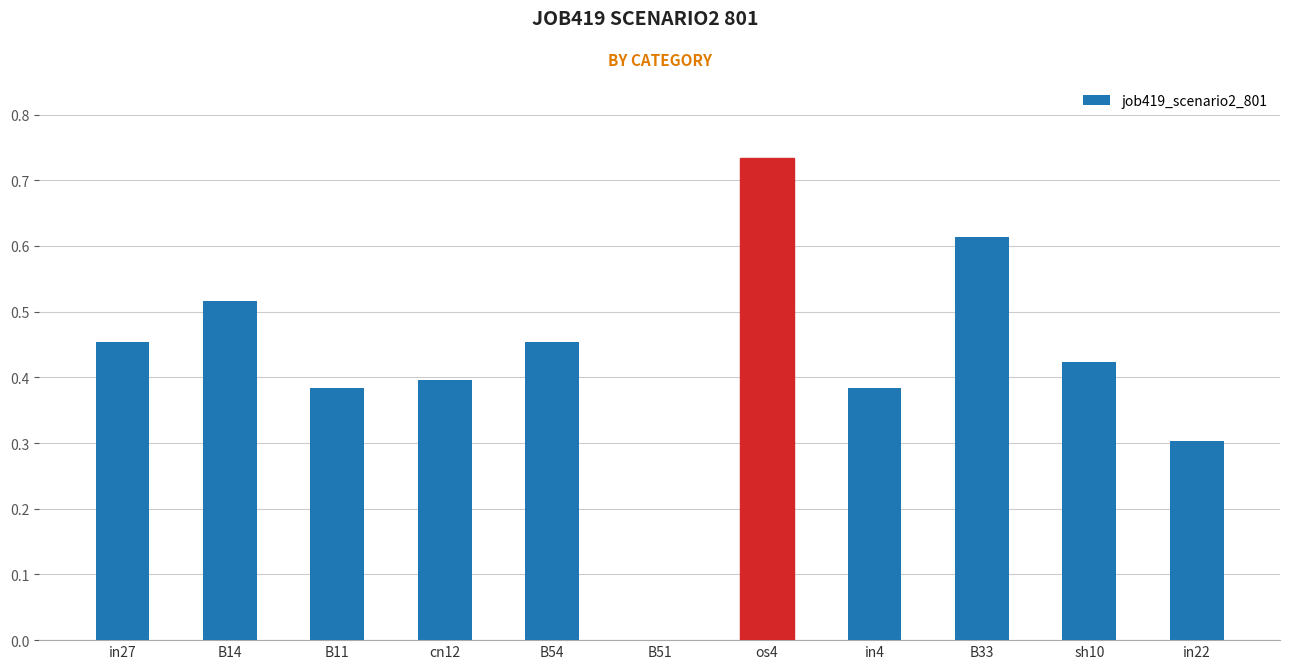

The value at in4 is 0.6. True or false?

False